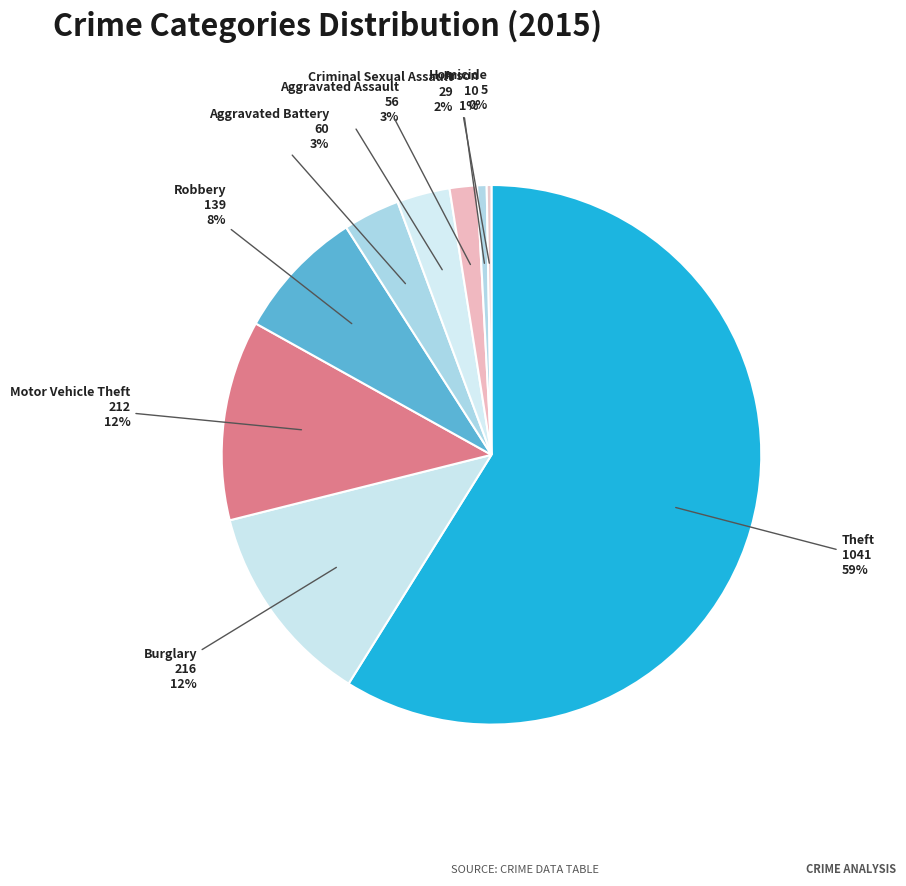

To the nearest percent, what percentage of the pie is Theft?

59%